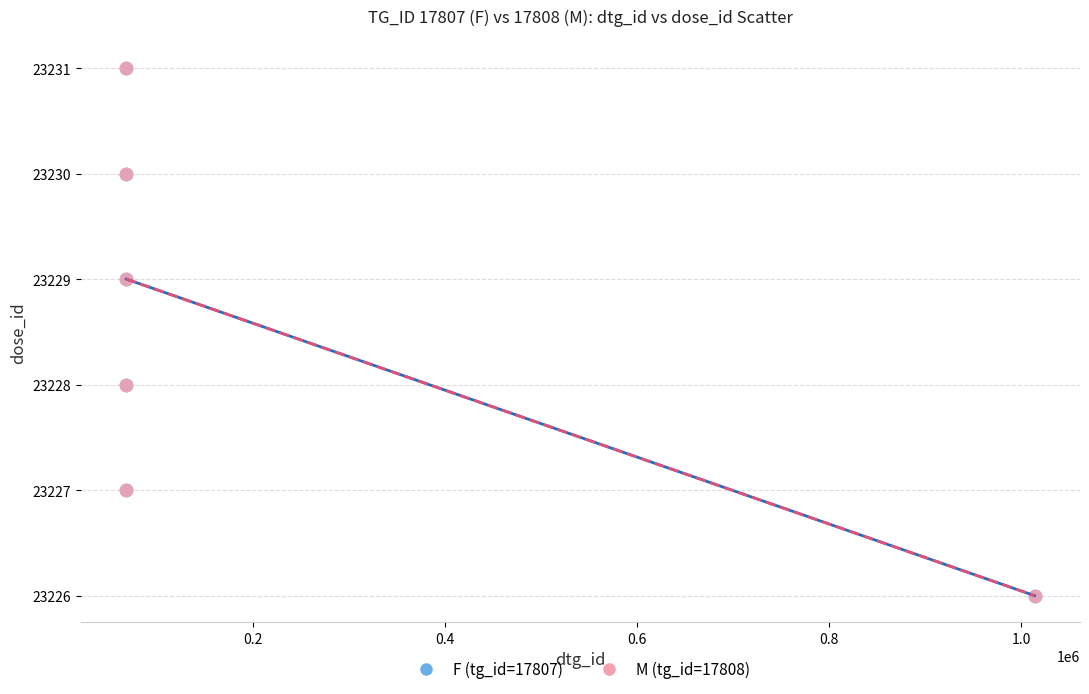

What are all the series names shown in the legend?

F (tg_id=17807), M (tg_id=17808)